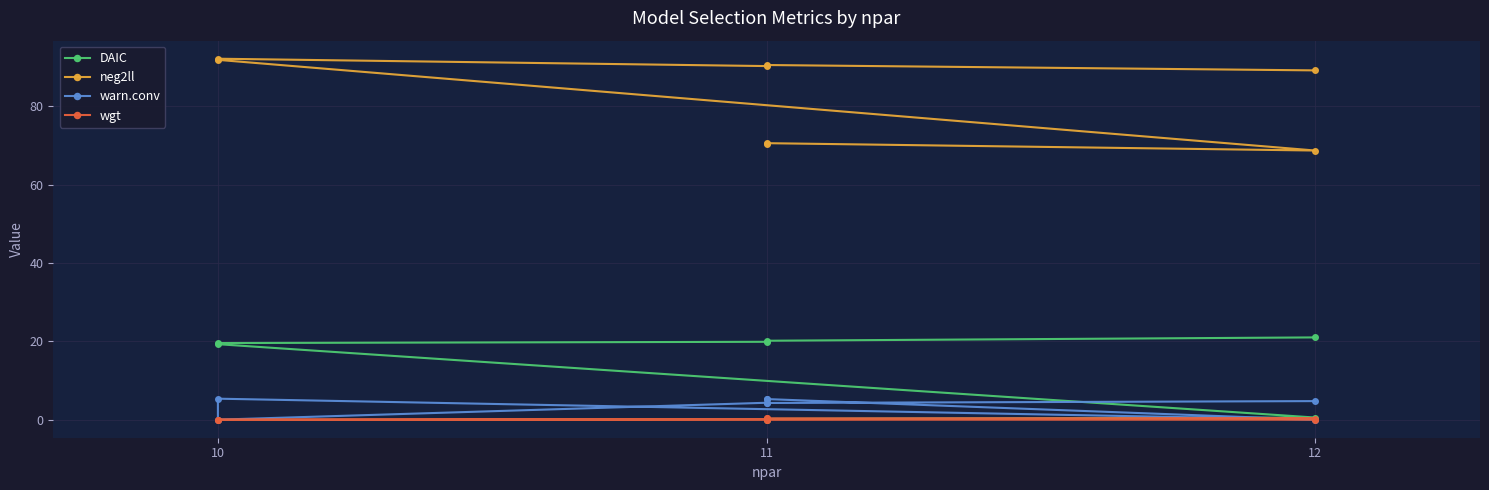

Which series has the largest range (max minus min)?

neg2ll